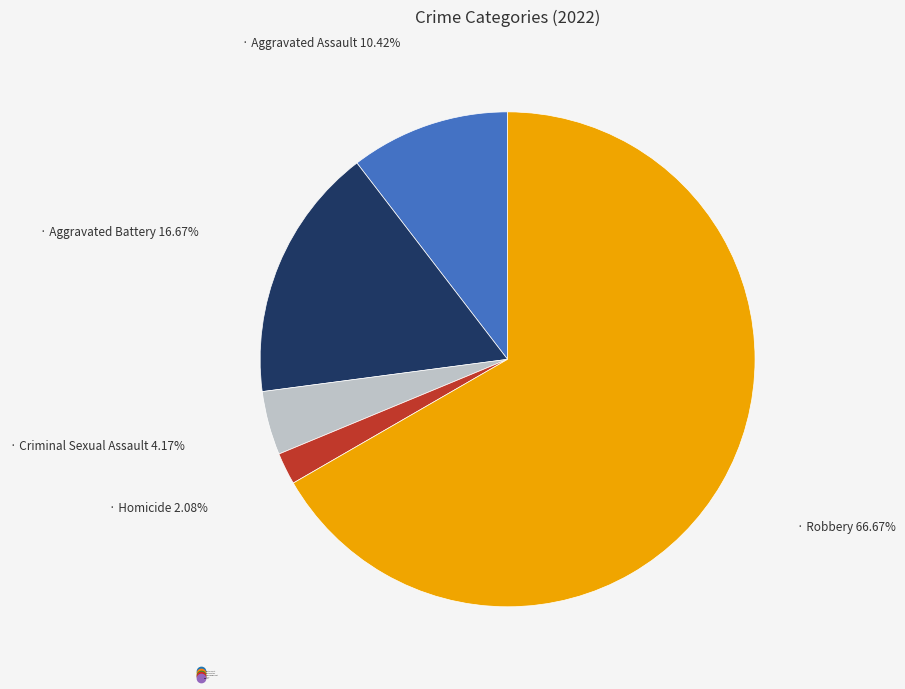

Which category accounts for the majority?

Robbery